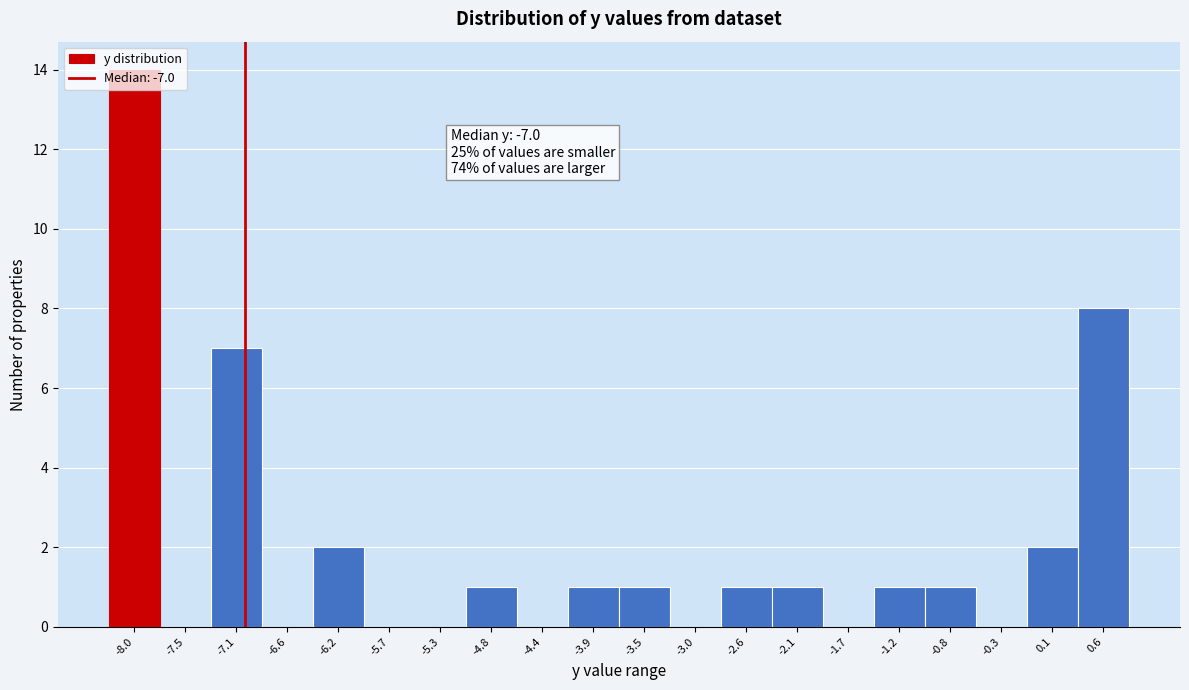

Over which range of the x-axis is the bar tallest?

-8.20 to -7.75